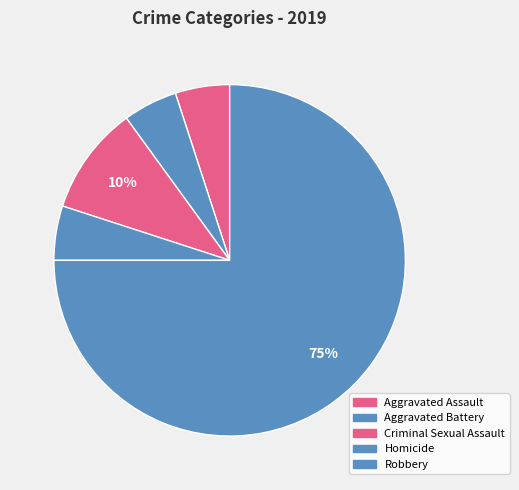

Is the sum of Robbery and Aggravated Assault greater than half?

Yes